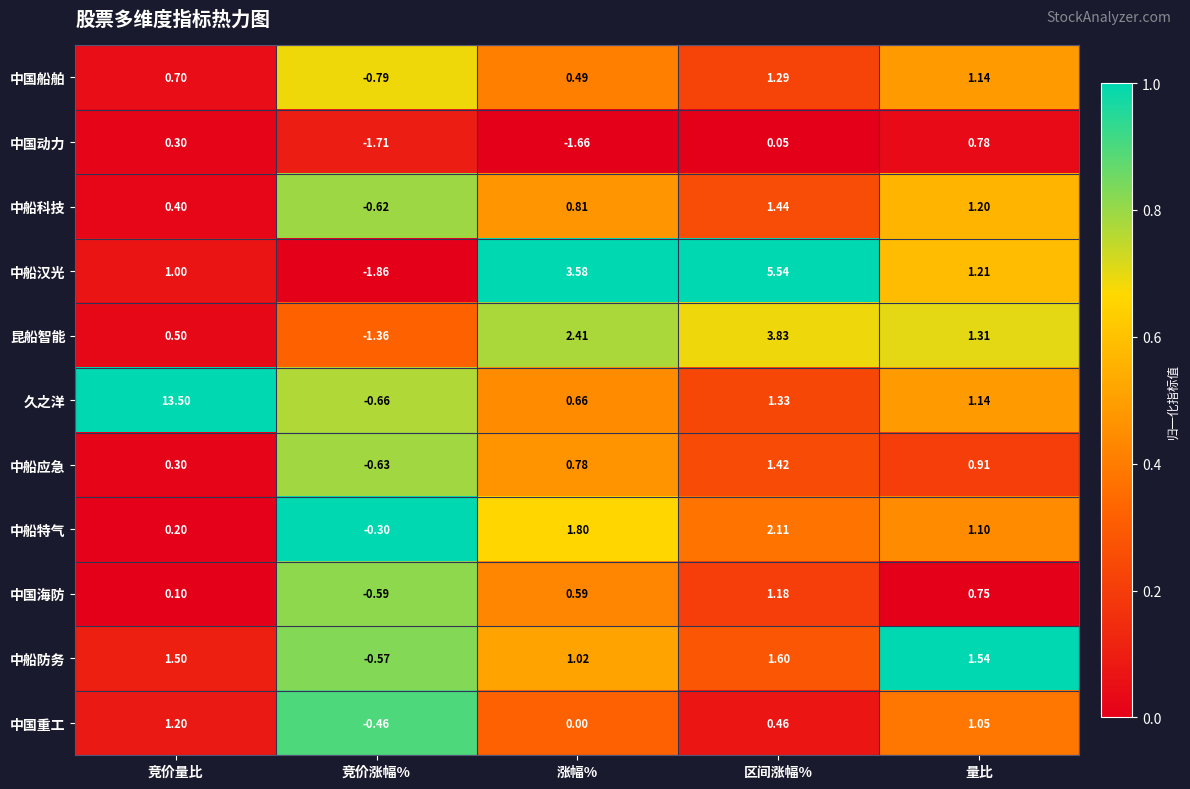

Which label corresponds to the smallest value in the chart?

竞价涨幅%